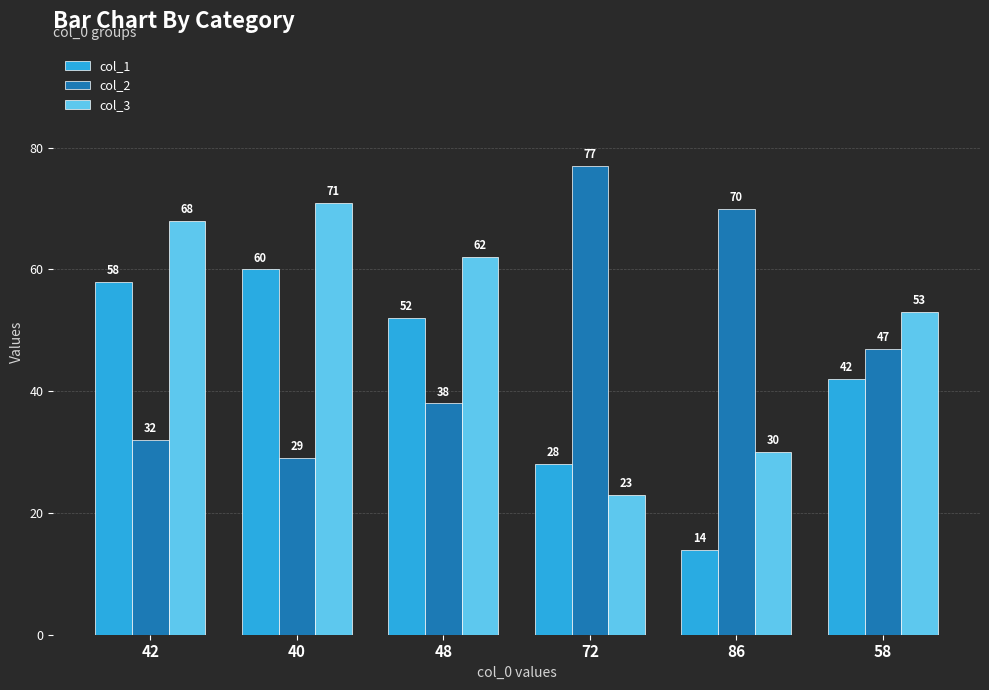

Is the value of col_1 at 40 greater than the value of col_2 at 40?

Yes